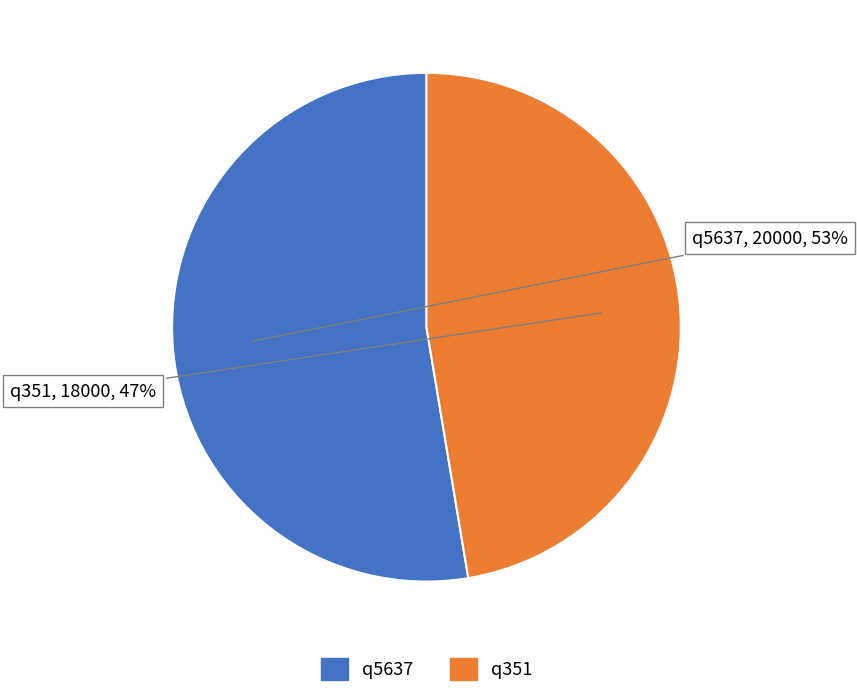

To the nearest percent, what is the average slice percentage?

50%